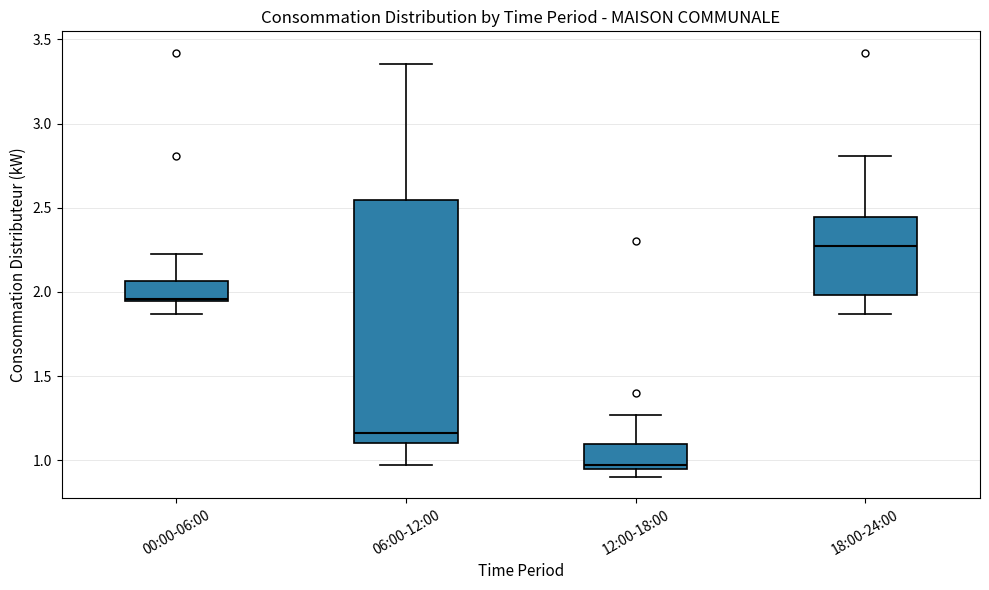

Which box's median line is the highest?

18:00-24:00